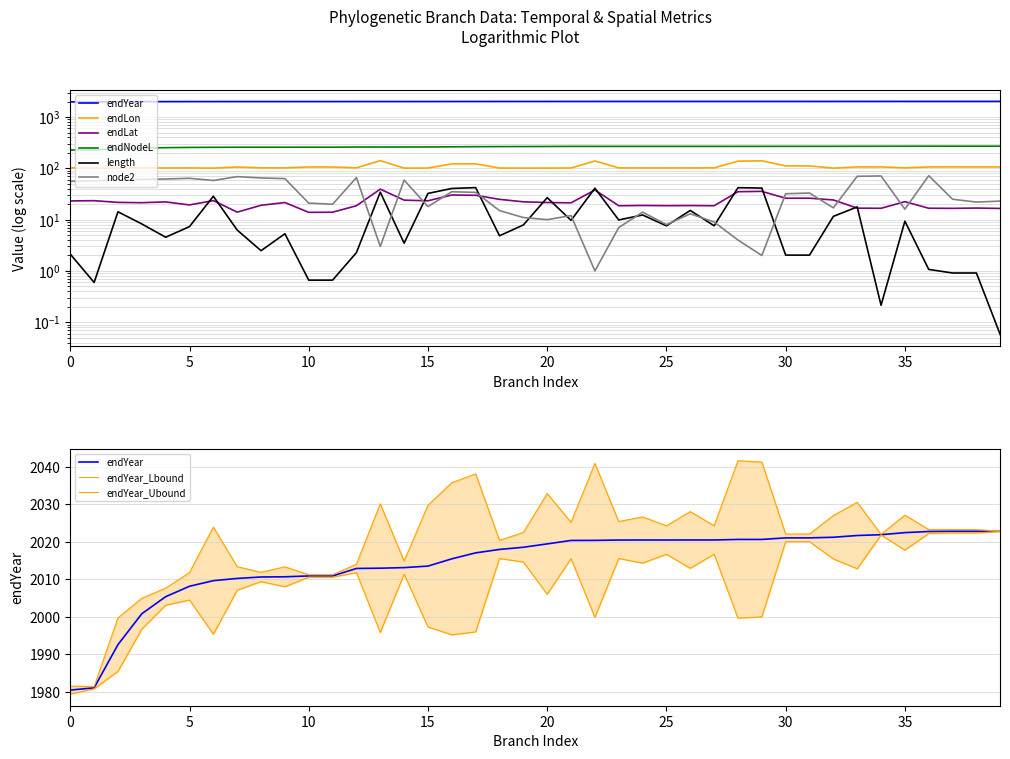

True or false: endNodeL and node2 cross at least once.

False